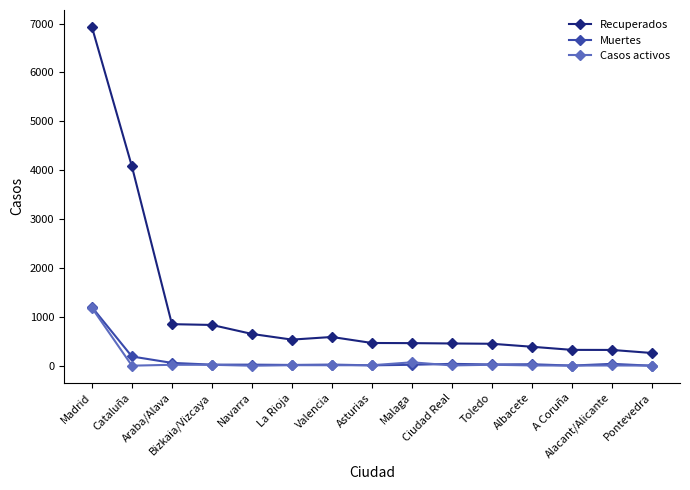

What is the sum of the Recuperados values at A Coruña and Madrid?

7257